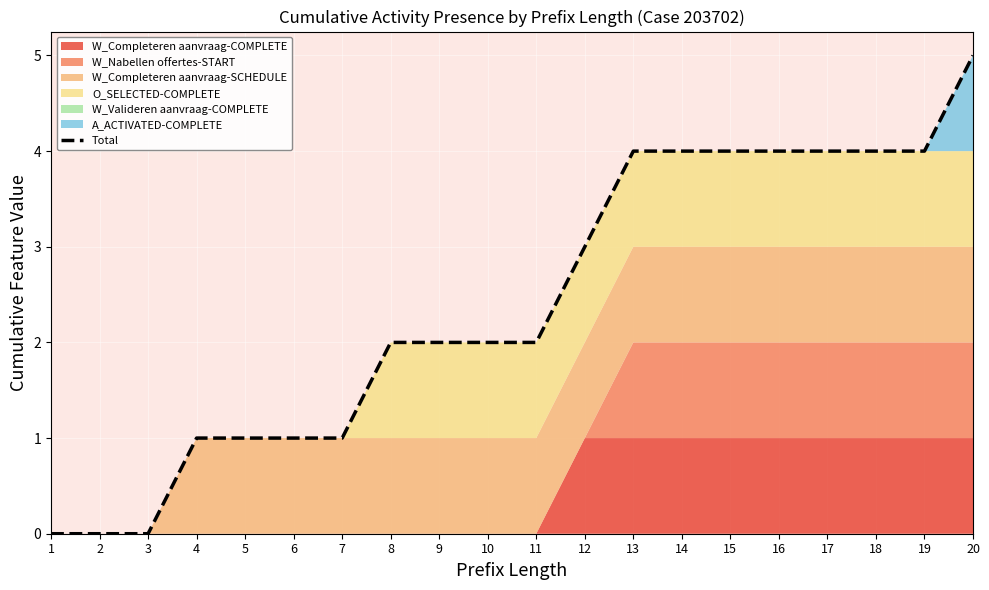

Reading left to right, transcribe all the data shown in this chart.

0	0	0	1	1	1	1	2	2	2	2	3	4	4	4	4	4	4	4	5